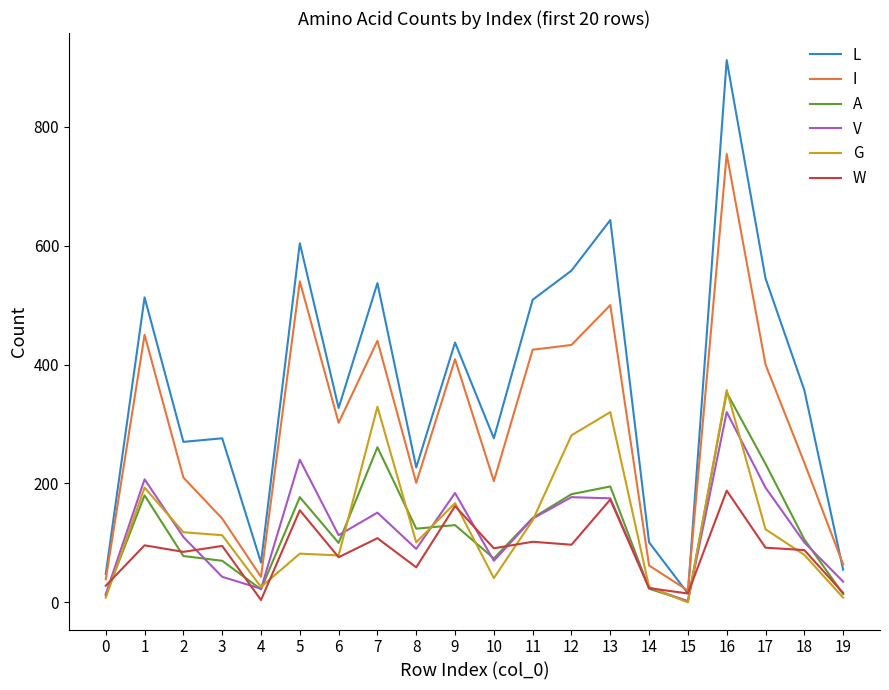

Which series has the largest range (max minus min)?

L